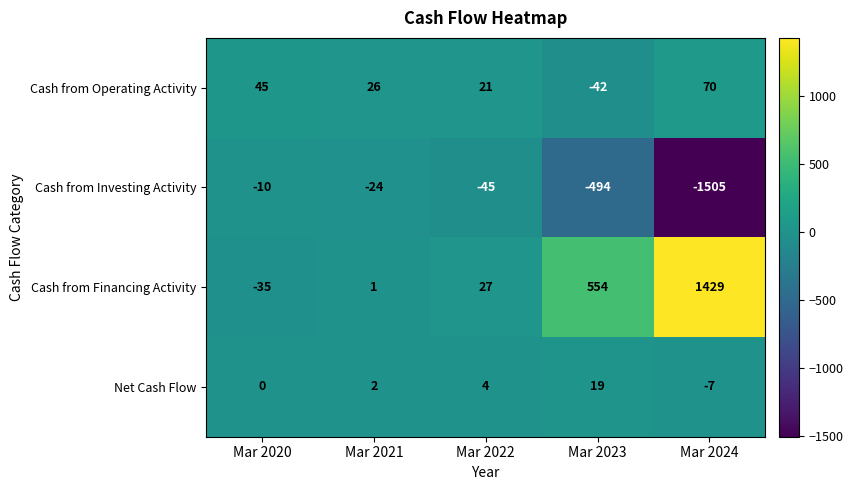

The value of Cash from Financing Activity at Mar 2024 is 458. True or false?

False